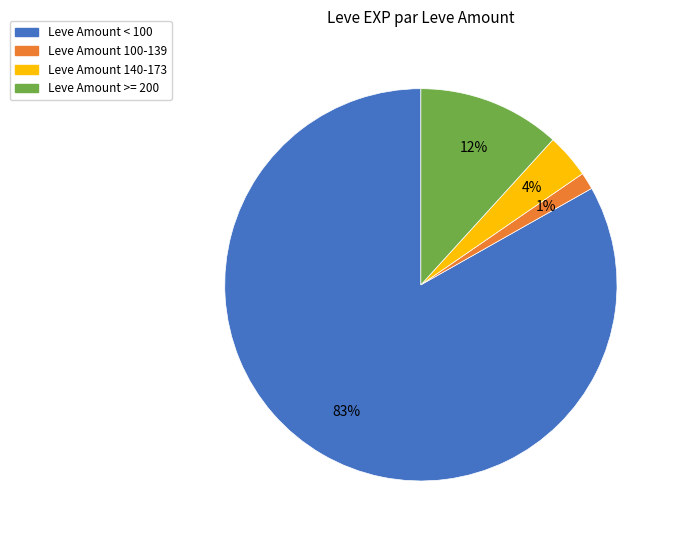

Is the sum of Leve Amount >= 200 and Leve Amount < 100 greater than half?

Yes